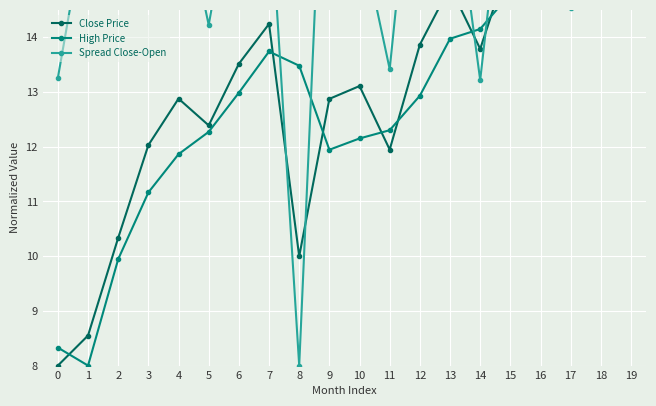

Reading right to left, what are all the values shown in this chart?

Close Price: 19=21.0	18=17.9	17=17.6	16=18.0	15=15.5	14=13.8	13=14.9	12=13.9	11=11.9	10=13.1	9=12.9	8=10.0	7=14.2	6=13.5	5=12.4	4=12.9	3=12.0	2=10.3	1=8.5	0=8.0
High Price: 19=21.0	18=16.8	17=17.5	16=17.5	15=14.8	14=14.2	13=14.0	12=12.9	11=12.3	10=12.2	9=11.9	8=13.5	7=13.7	6=13.0	5=12.3	4=11.9	3=11.2	2=9.9	1=8.0	0=8.3
Spread Close-Open: 19=21.0	18=16.0	17=14.5	16=20.0	15=18.1	14=13.2	13=17.3	12=18.8	11=13.4	10=16.0	9=20.5	8=8.0	7=16.8	6=17.3	5=14.2	4=16.8	3=18.3	2=18.5	1=16.4	0=13.3